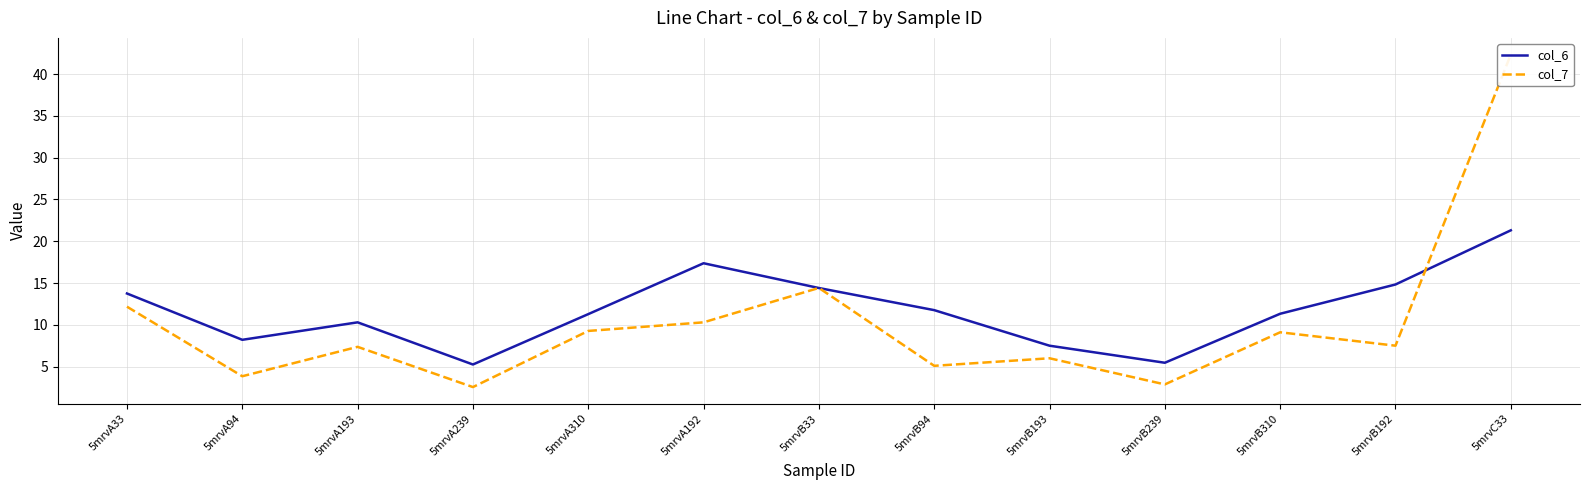

What position from the left is 5mrvB193?

9